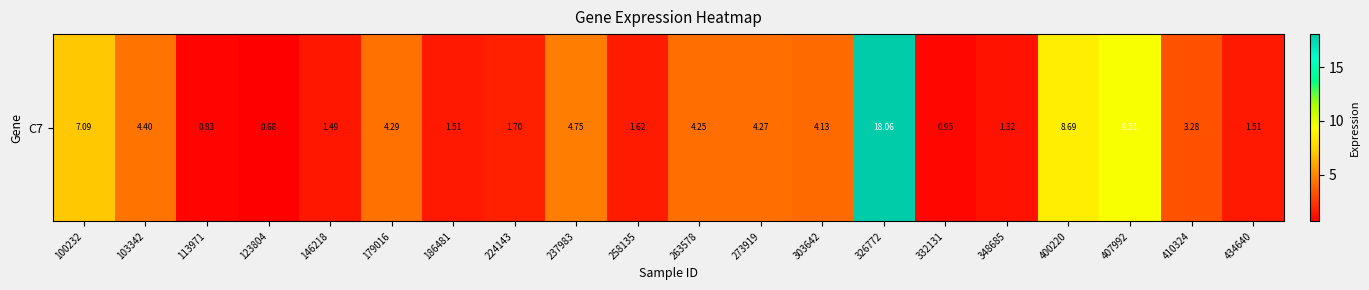

What is the approximate value at 237983?

4.8